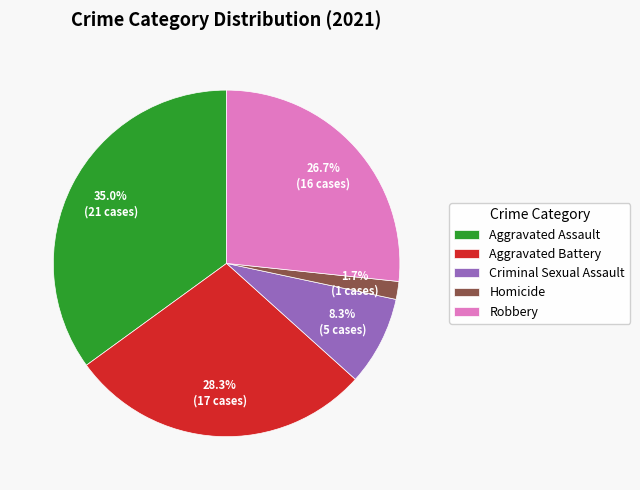

To the nearest percent, what is the average slice percentage?

20%